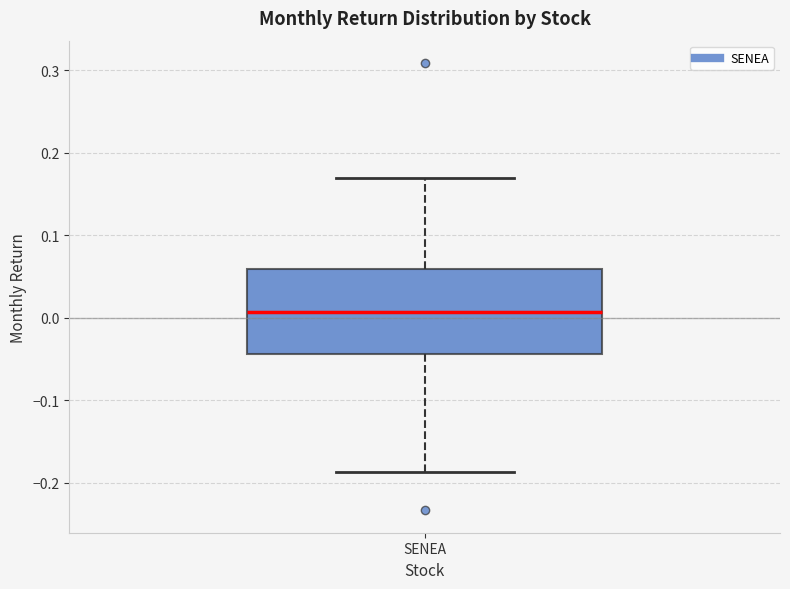

Read this box plot against the y-axis: the position of the median line, the range covered by the box, and the ends of both whiskers. The values are not printed on the chart, so give them approximately, as read against the axis.

median 0.01, box -0.04 to 0.06, whiskers -0.19 to 0.17